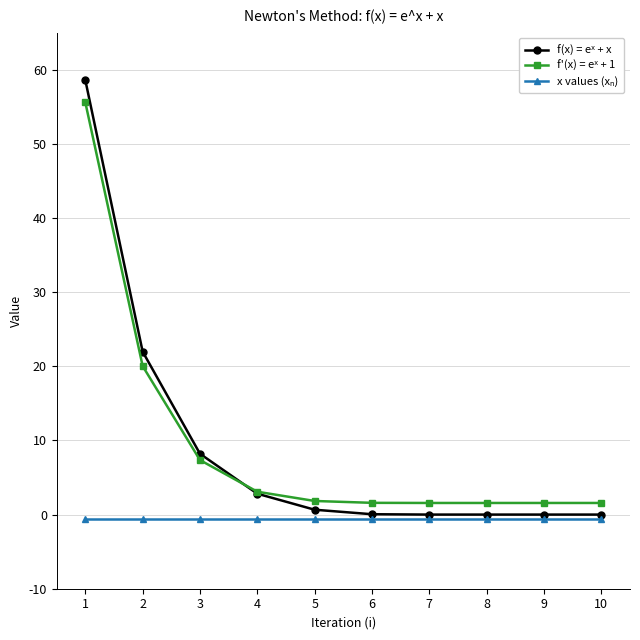

Rank the series by their maximum value, from highest to lowest.

f(x) = eˣ + x, f'(x) = eˣ + 1, x values (xₙ)